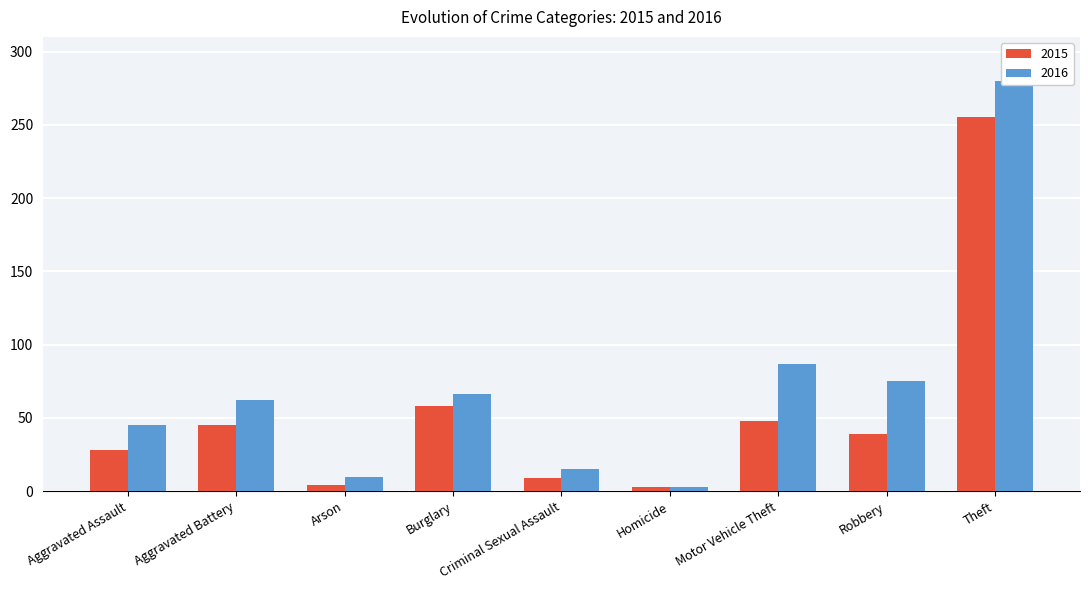

Count the number of data series in this chart.

2